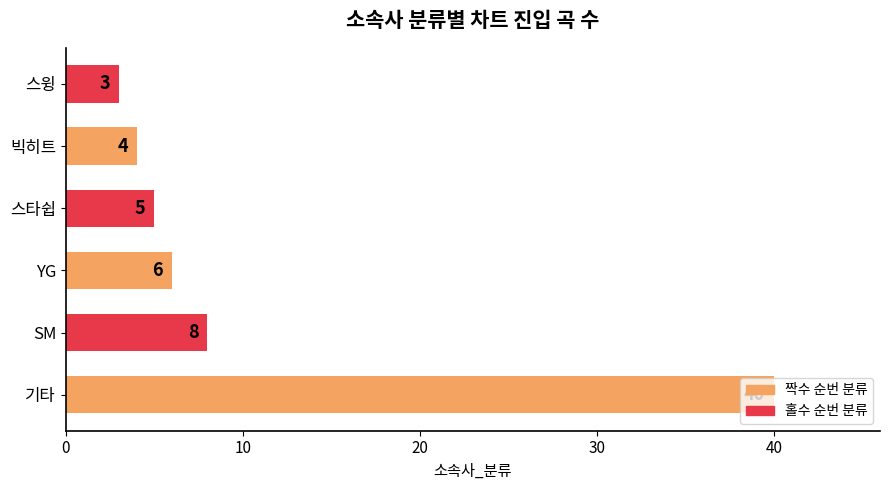

List the labels in order of value, largest first.

기타, SM, YG, 스타쉽, 빅히트, 스윙